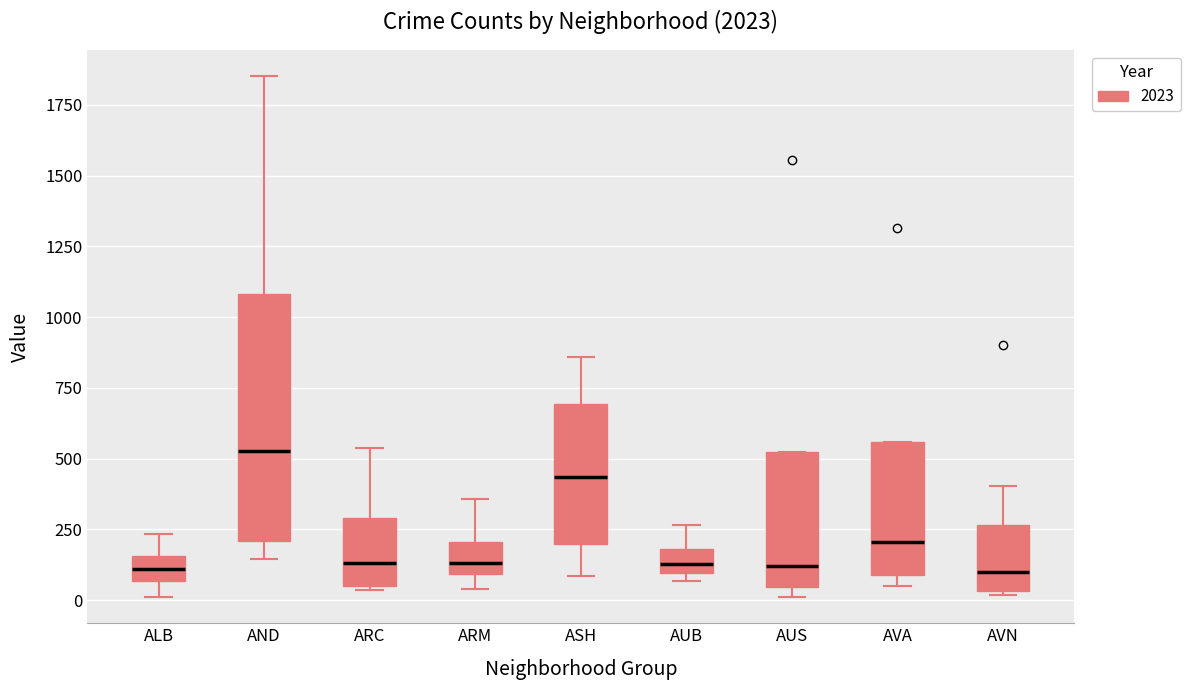

Which box's median line is the highest?

AND